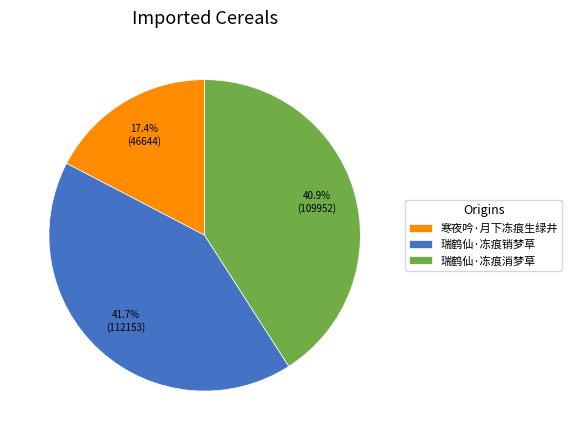

Which slice is the smallest?

寒夜吟·月下冻痕生绿井